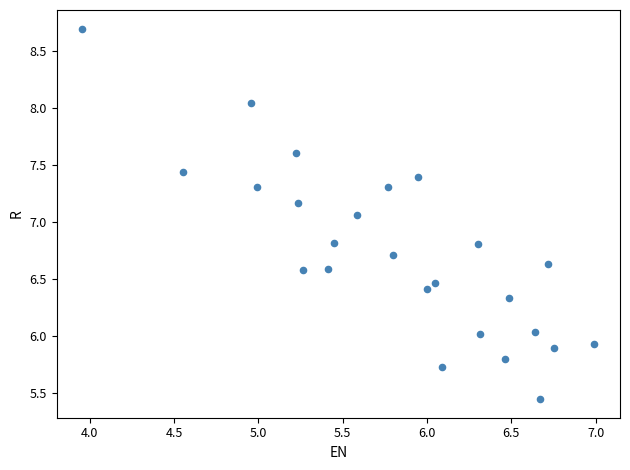

What is the range of Y values (max minus min)?

3.3